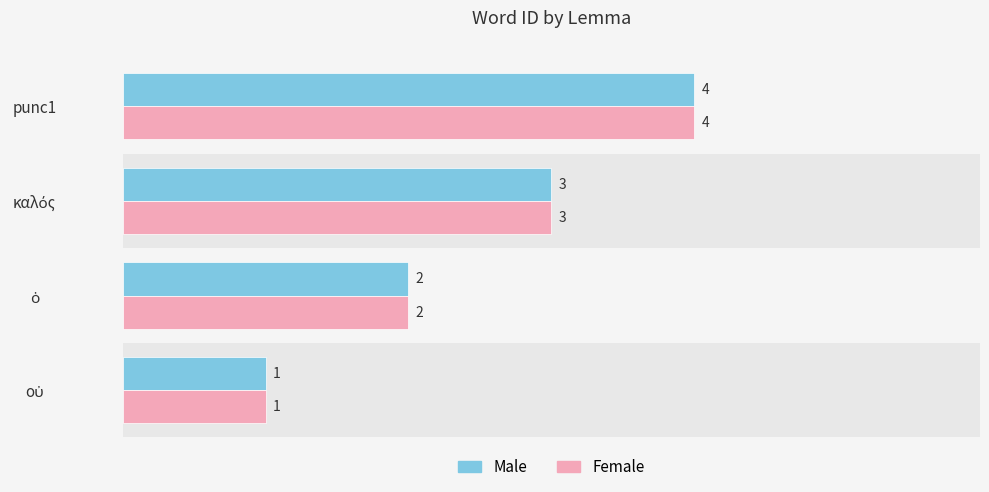

What is the difference between the maximum and minimum values in the Female series?

3